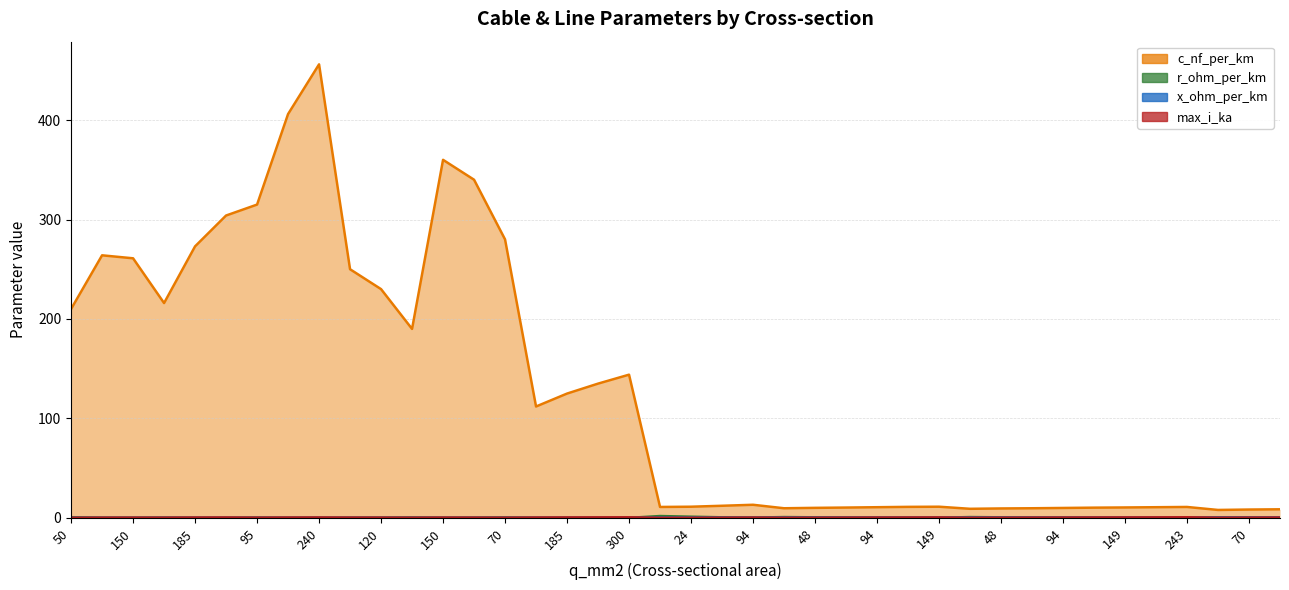

What is the maximum value for r_ohm_per_km?

1.9